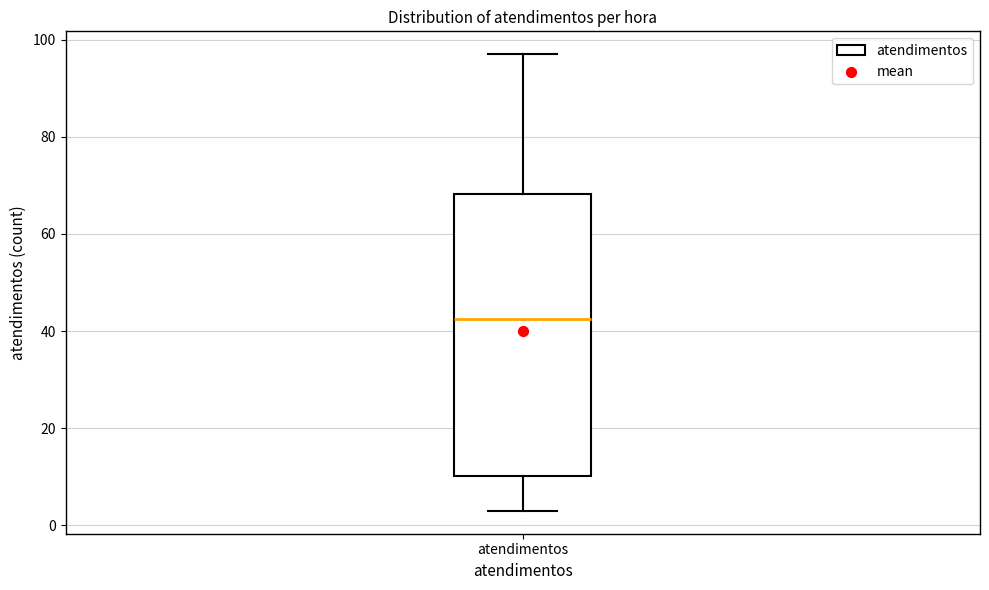

Where is the upper edge of the box for atendimentos on the y-axis? The values are not printed on the chart, so give them approximately, as read against the axis.

68